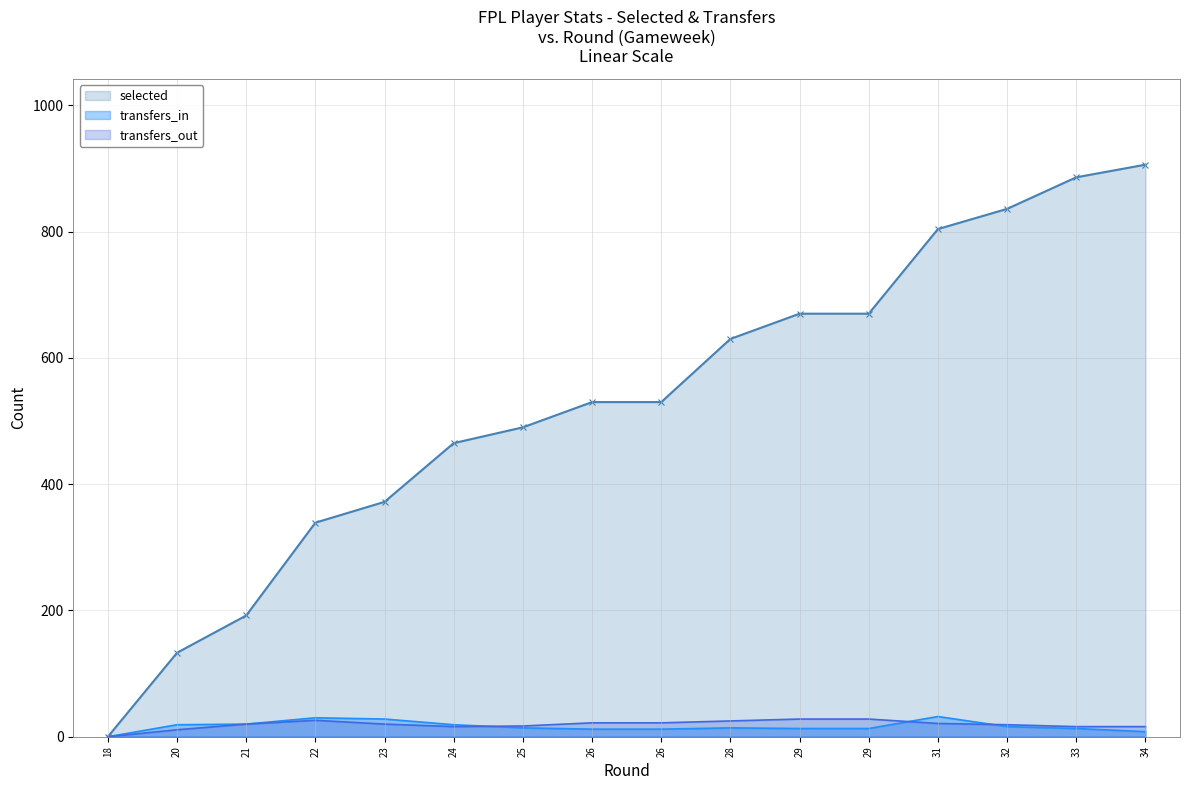

True or false: transfers_in and selected intersect in this chart.

False